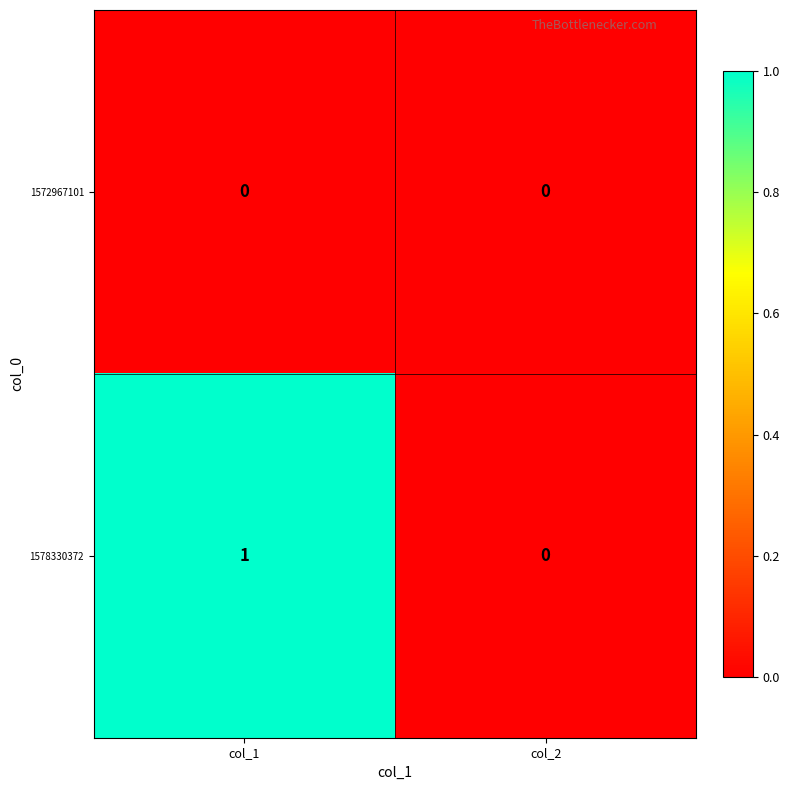

The value of 1572967101 at col_1 is 0. True or false?

True